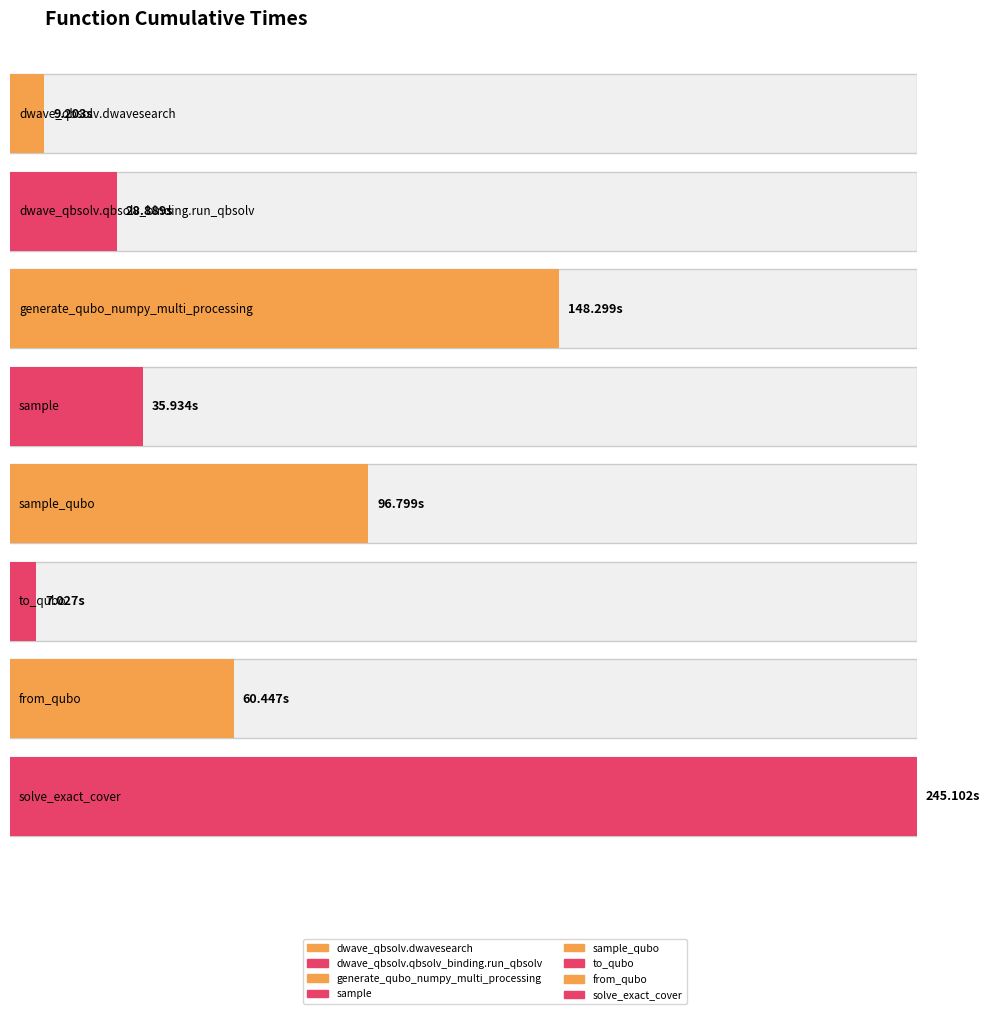

True or false: the data shows 15.2 at dwave_qbsolv.dwavesearch.

False